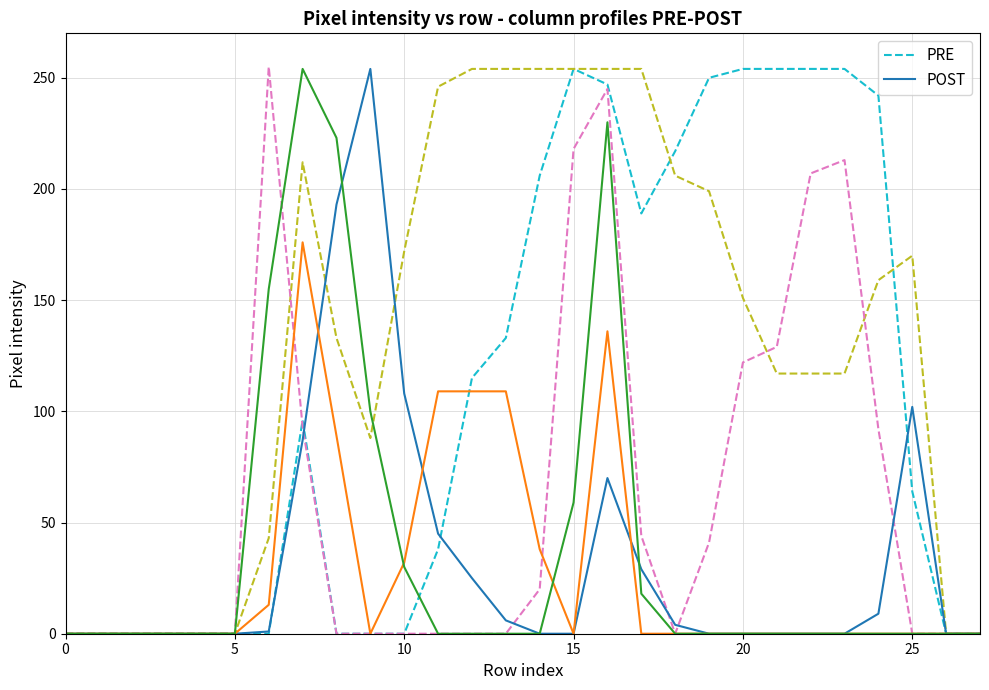

At which category does POST reach its first local peak?

9